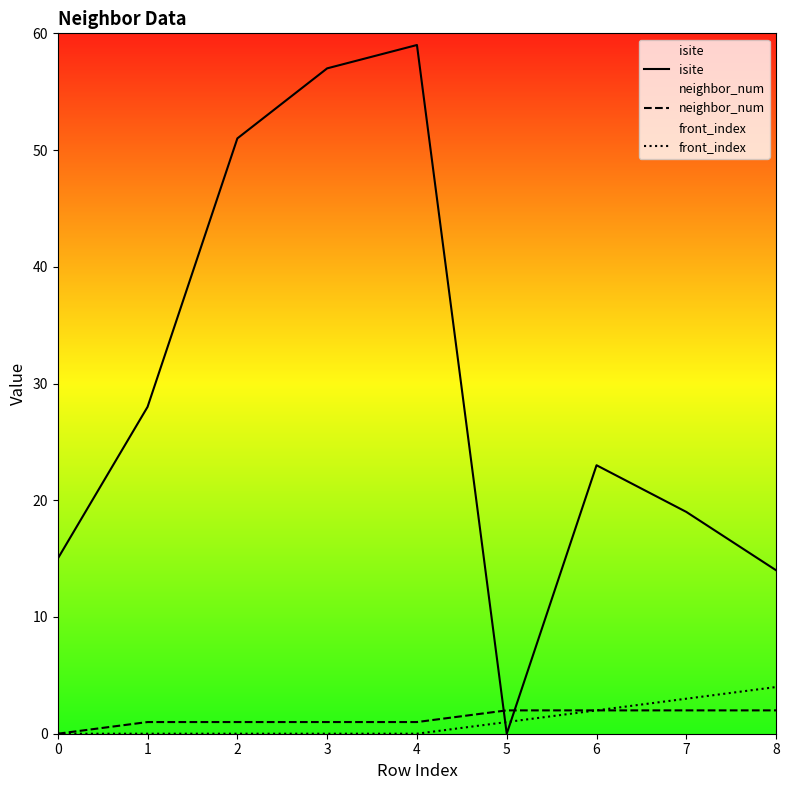

Reading left to right, extract all data points from this chart.

isite: 0=15	1=28	2=51	3=57	4=59	5=0	6=23	7=19	8=14
neighbor_num: 0=0	1=1	2=1	3=1	4=1	5=2	6=2	7=2	8=2
front_index: 0=0	1=0	2=0	3=0	4=0	5=1	6=2	7=3	8=4